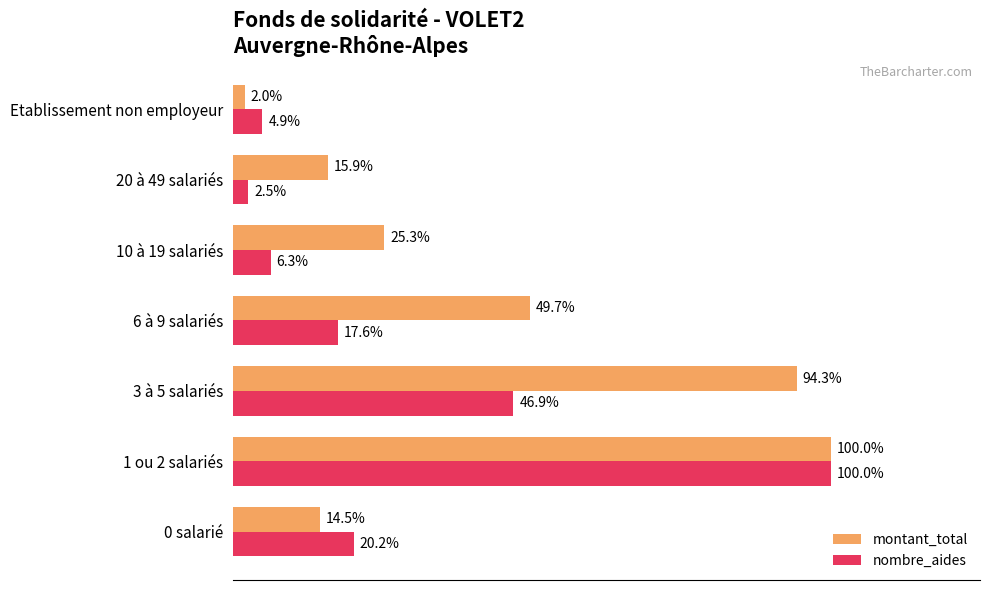

At which label does nombre_aides reach its minimum?

20 à 49 salariés